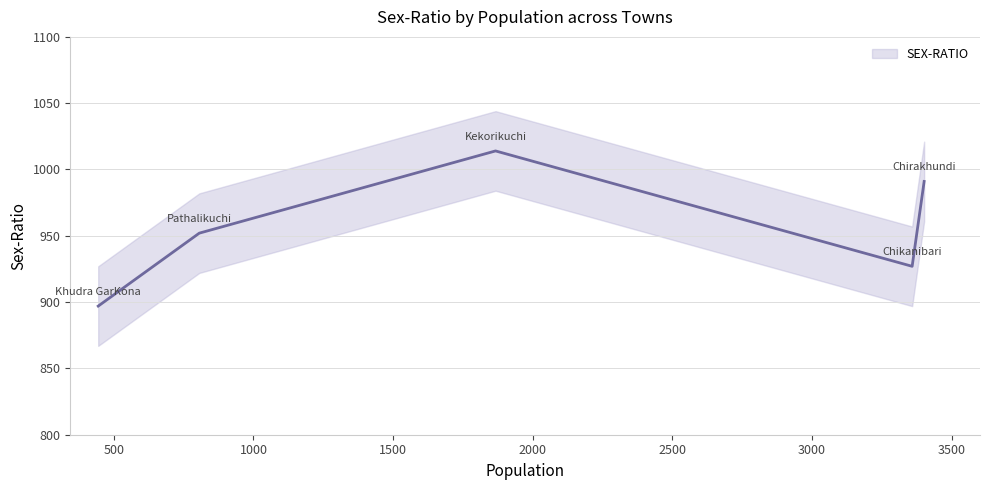

What is the minimum value shown in the chart?

897